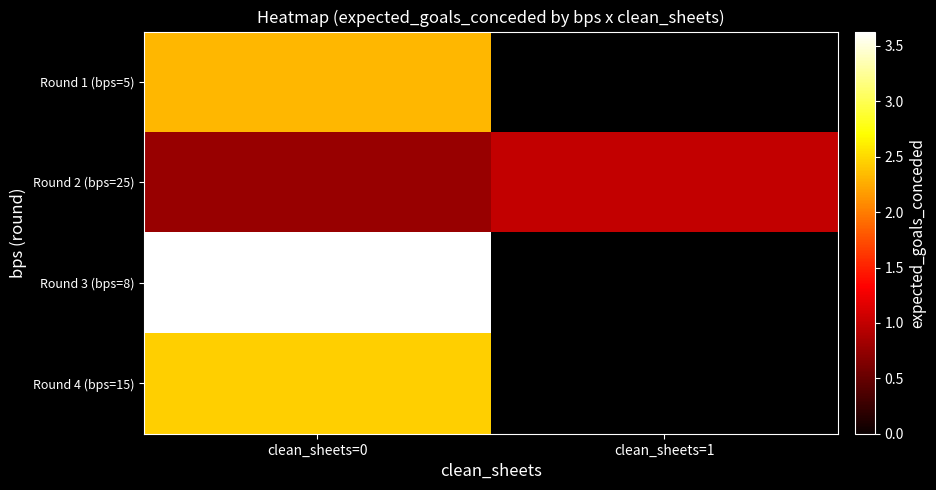

Which series has the largest total across all categories?

Round 3 (bps=8)